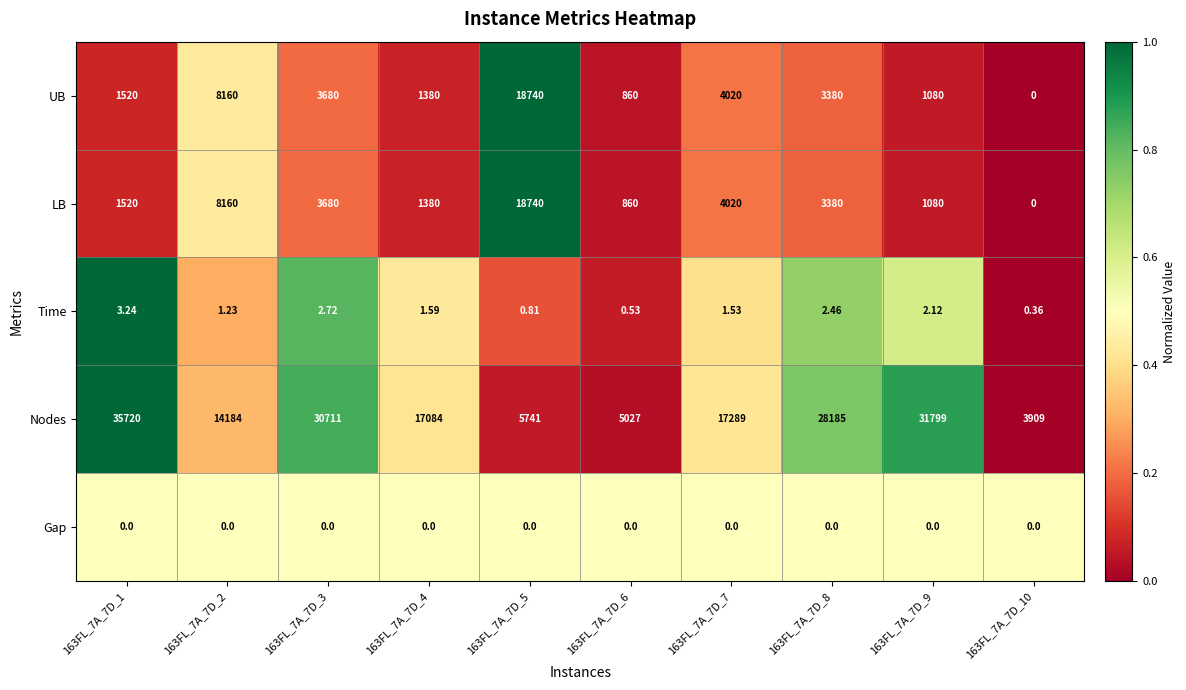

Which series has the widest spread of values?

Nodes